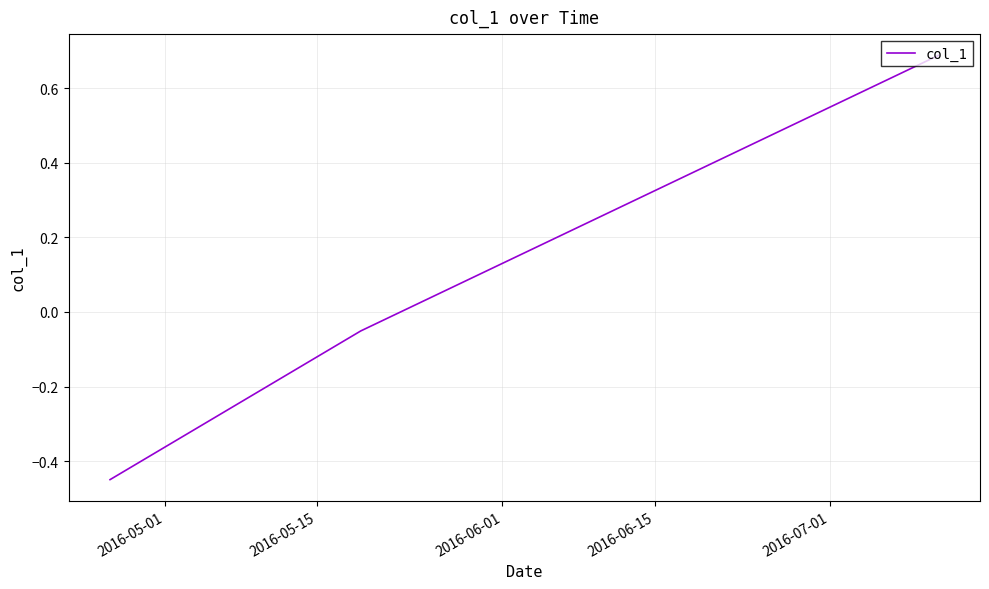

What is the maximum value shown in the chart?

0.7